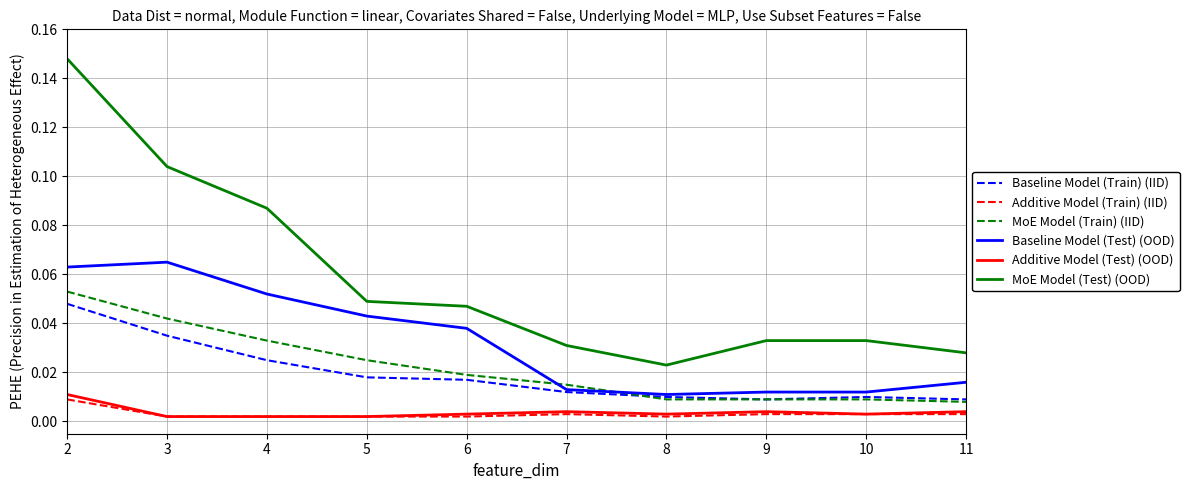

True or false: Baseline Model (Test) (OOD) has more than 0 points higher than both neighbors.

True